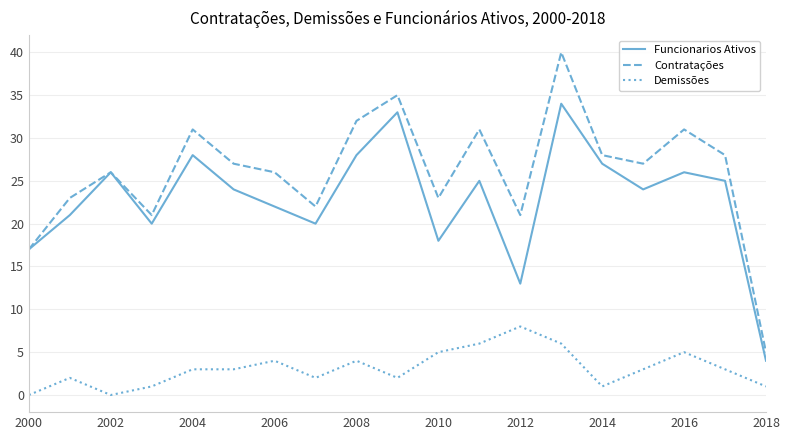

What is the difference between the second highest and minimum values in the Funcionarios Ativos series?

29